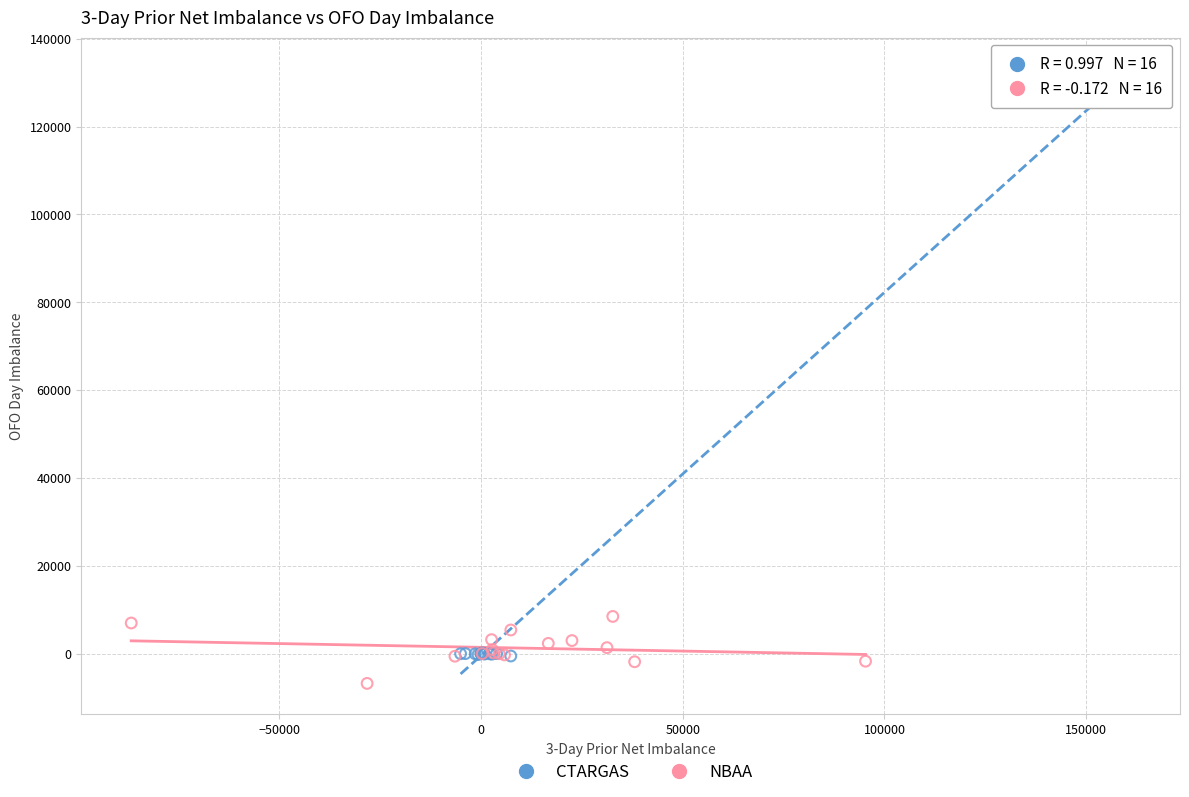

Which series has the largest Y range (max minus min)?

CTARGAS